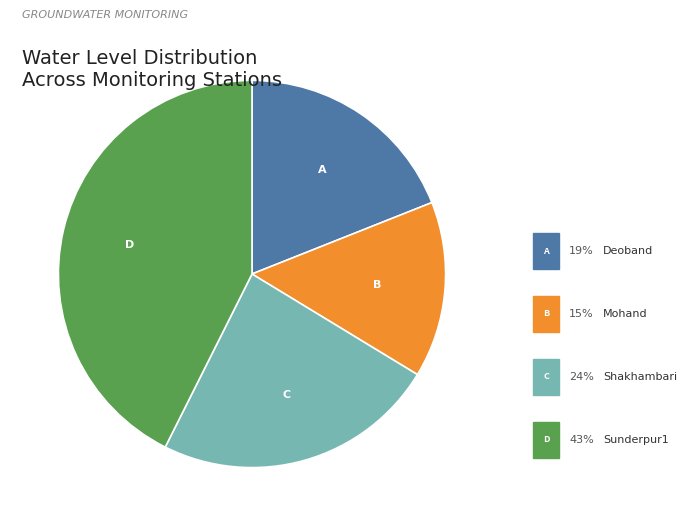

Does any single category account for the majority?

No